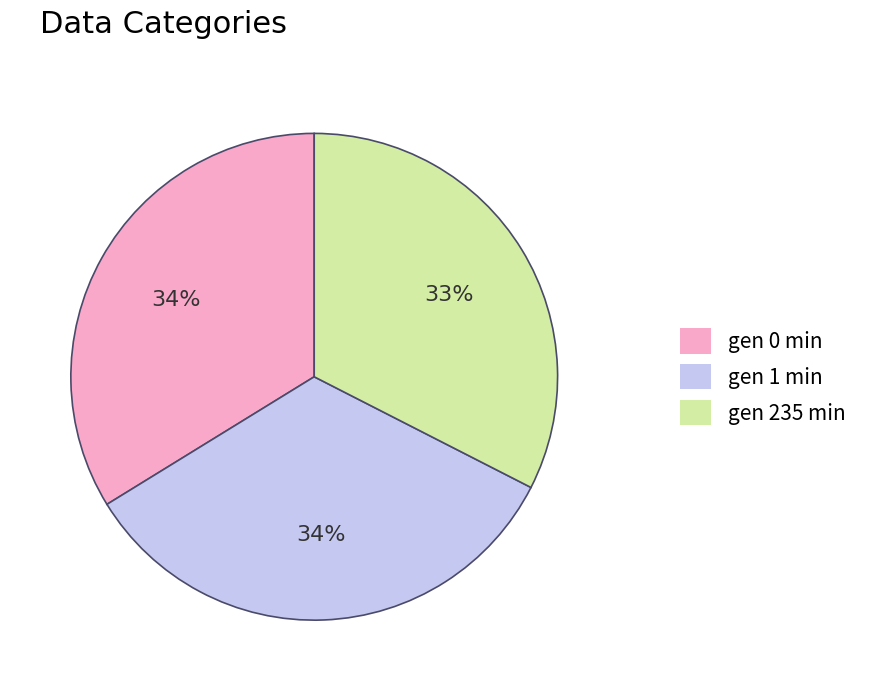

How many segments does this pie chart have?

3